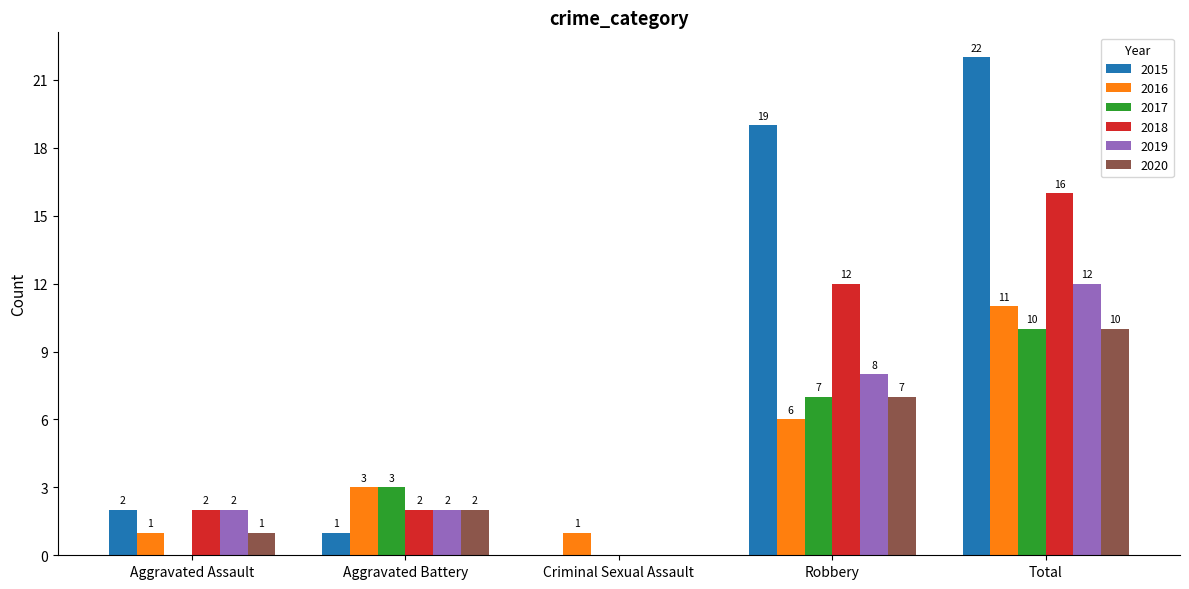

The value of 2016 at Total is 11. True or false?

True